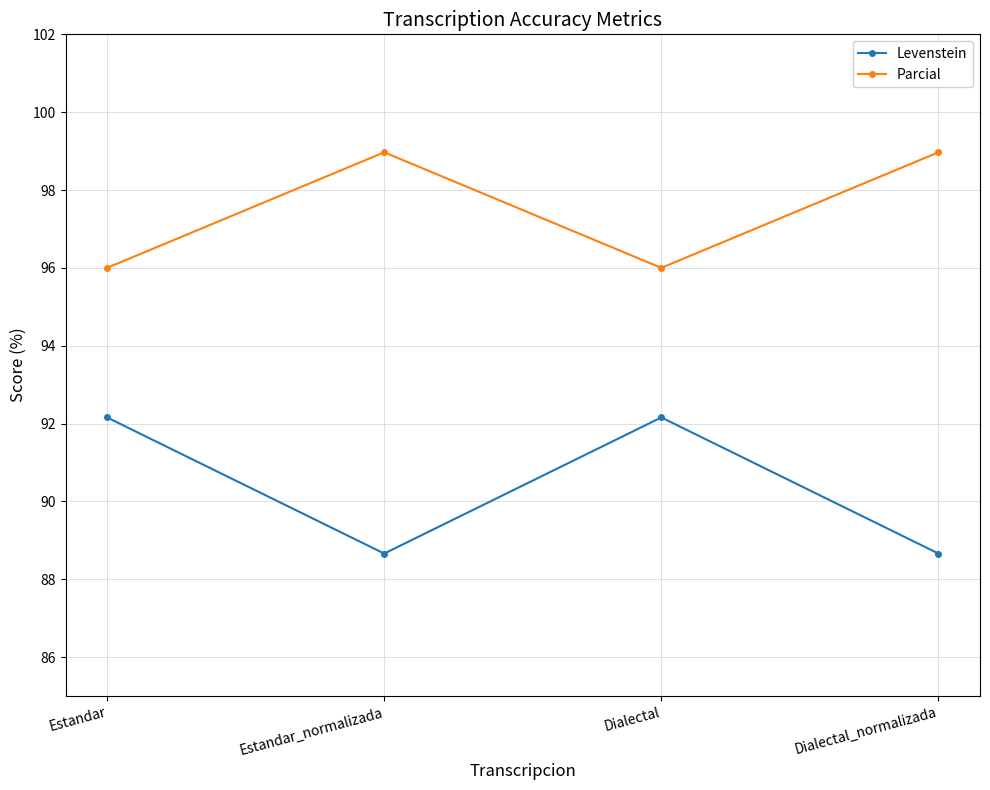

Reading left to right, extract all data points from this chart.

Levenstein: Estandar=92.2	Estandar_normalizada=88.7	Dialectal=92.2	Dialectal_normalizada=88.7
Parcial: Estandar=96.0	Estandar_normalizada=99.0	Dialectal=96.0	Dialectal_normalizada=99.0